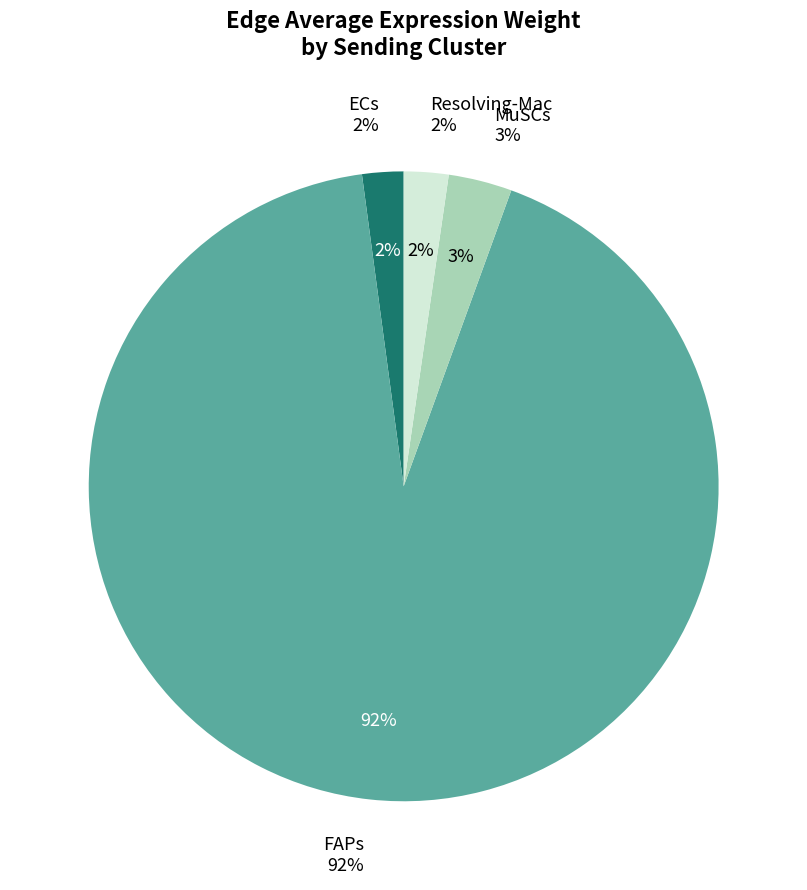

Which slice represents more than half of the pie?

FAPs